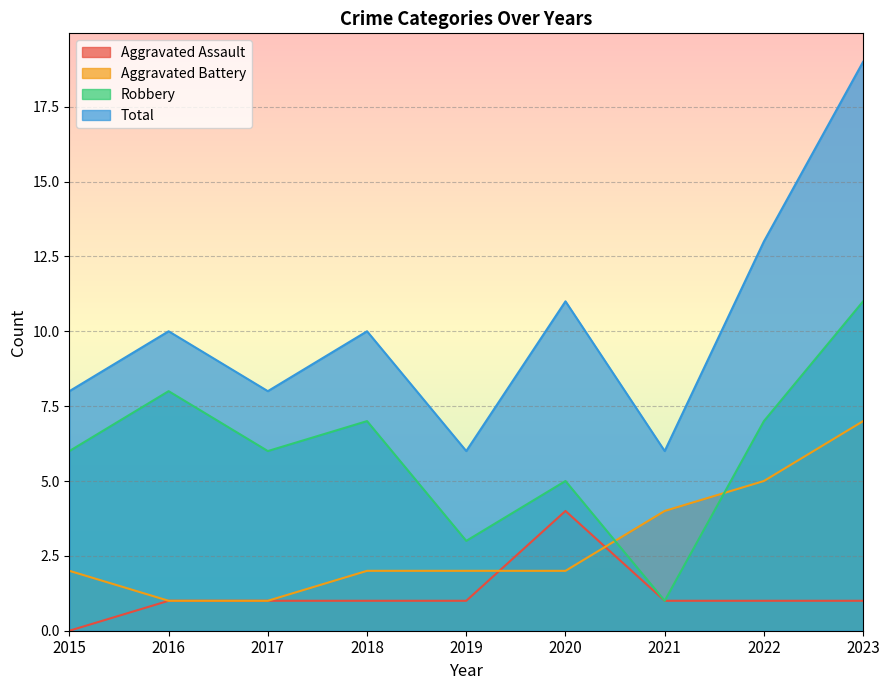

Which series has the widest spread of values?

Total